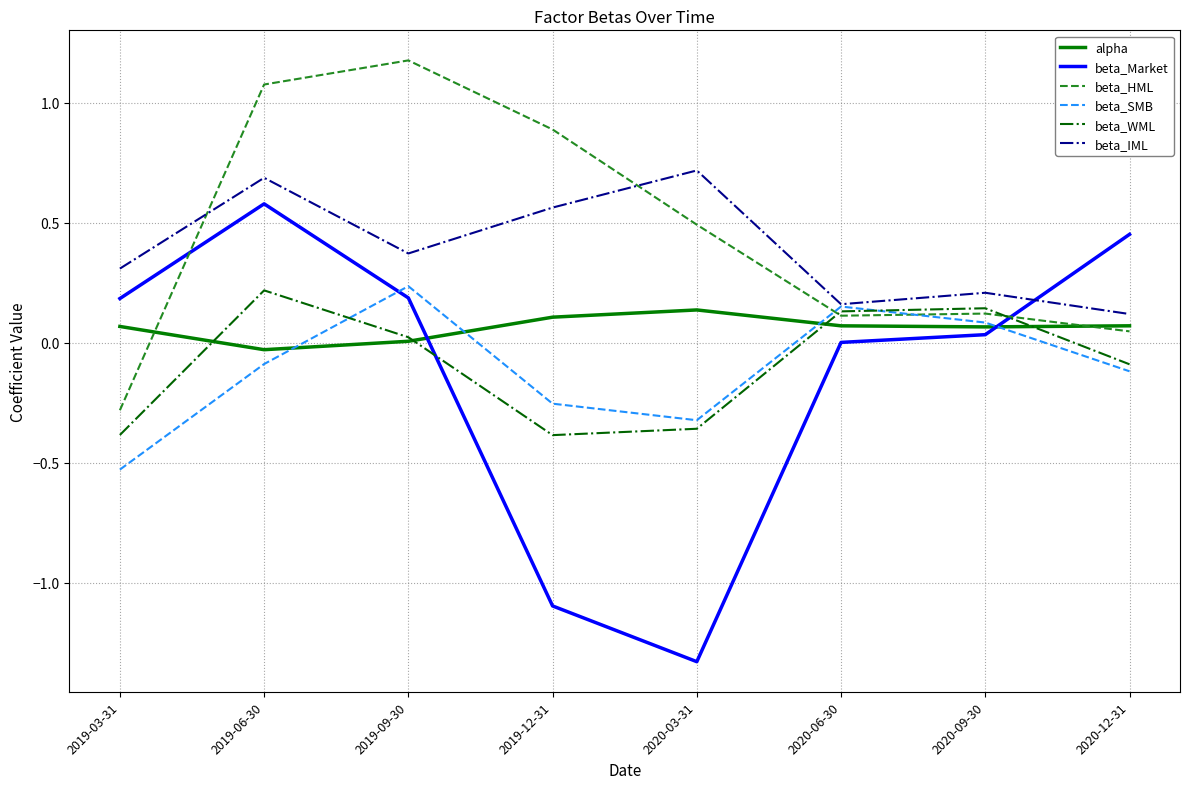

How many interior local valleys does the beta_IML series have?

2